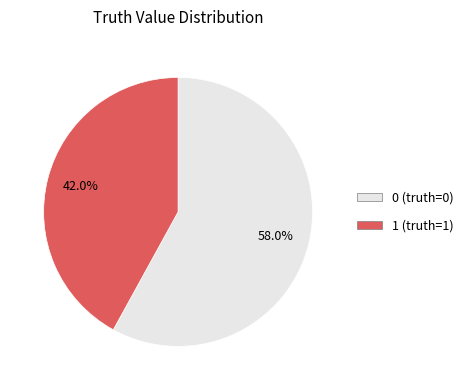

How many segments does this pie chart have?

2